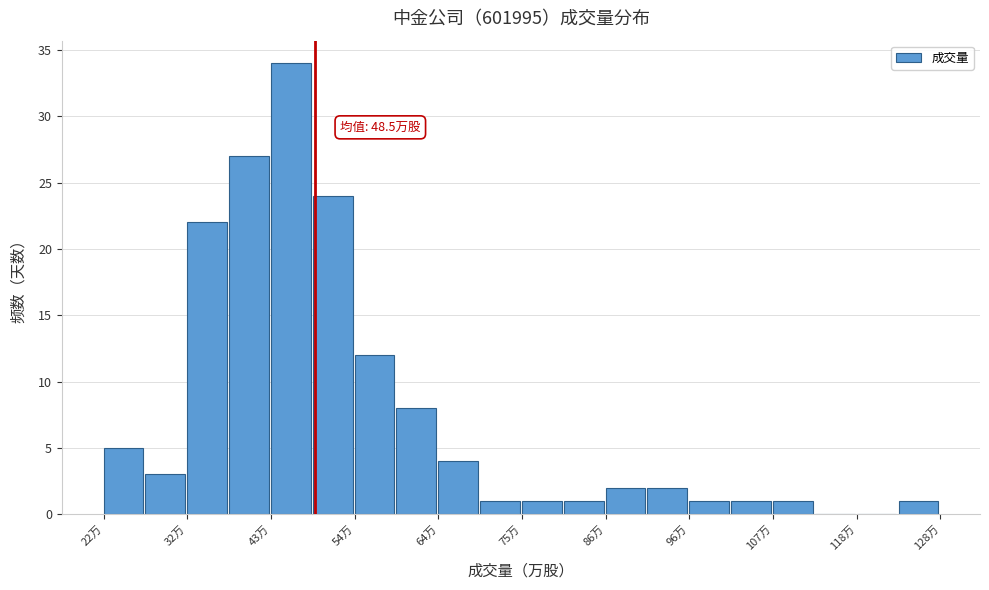

Read against the x-axis, roughly where is the centre of the tallest bar?

46